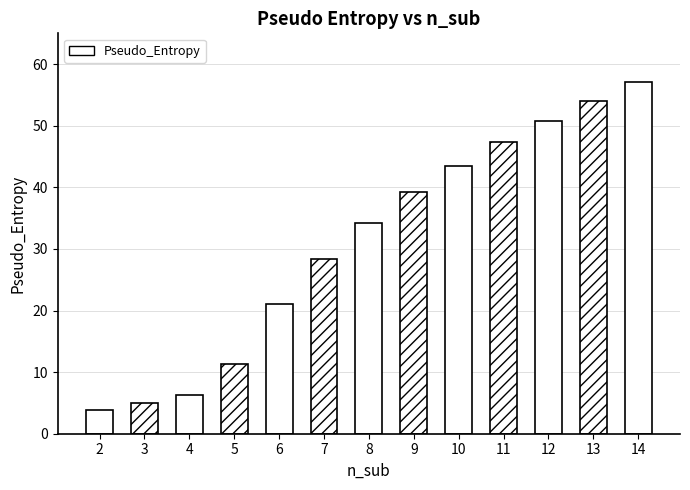

How many distinct data groups are displayed?

1